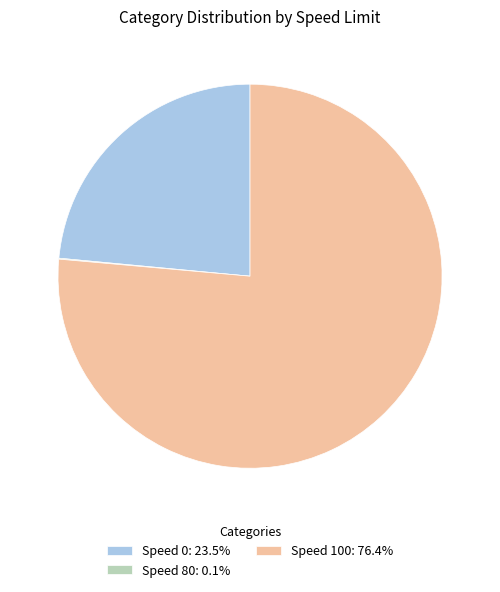

Is the sum of Speed 100: 76.4% and Speed 0: 23.5% greater than half?

Yes